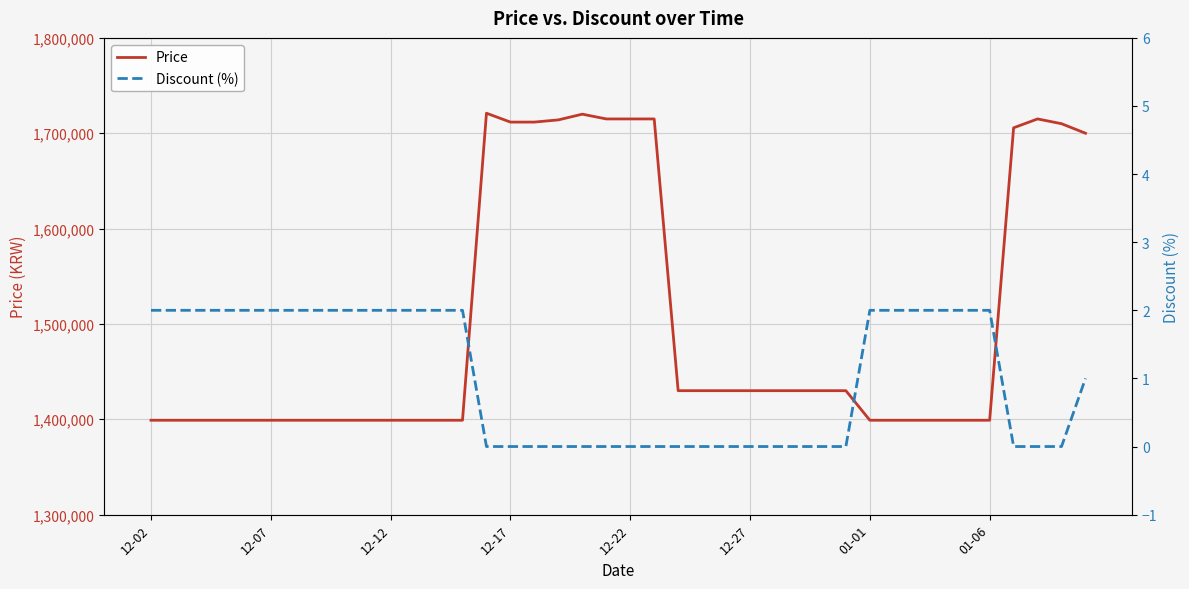

List the series in order of their peak value, lowest first.

Discount (%), Price